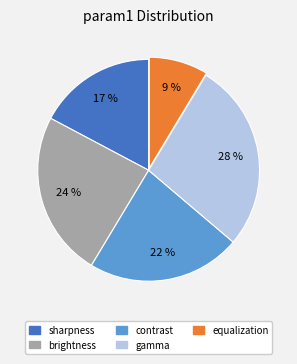

To the nearest percent, what is the combined percentage of brightness and equalization?

33%